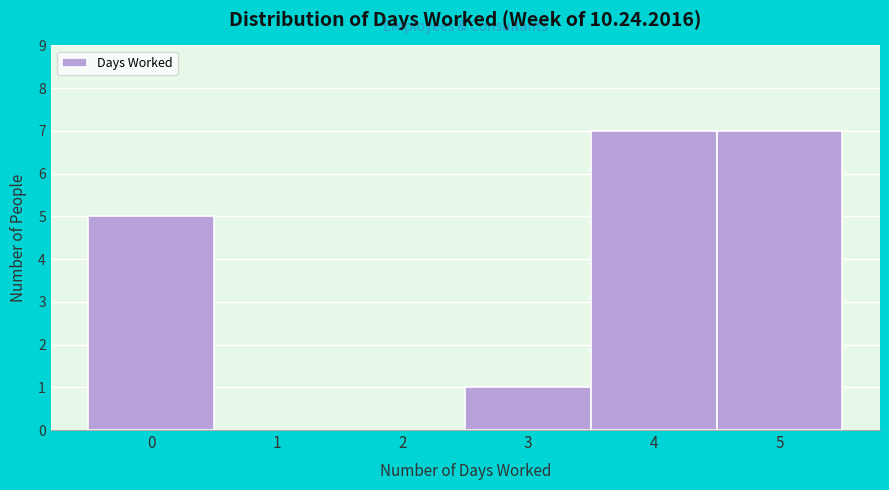

How tall is the bar that spans 3.5 to 4.5 on the x-axis? The values are not printed on the chart, so give them approximately, as read against the axis.

7